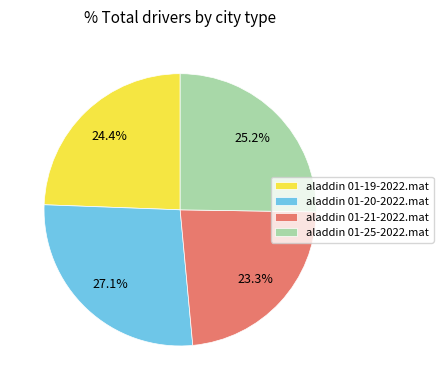

What is the ratio of the value at aladdin 01-20-2022.mat to the value at aladdin 01-19-2022.mat?

1.1